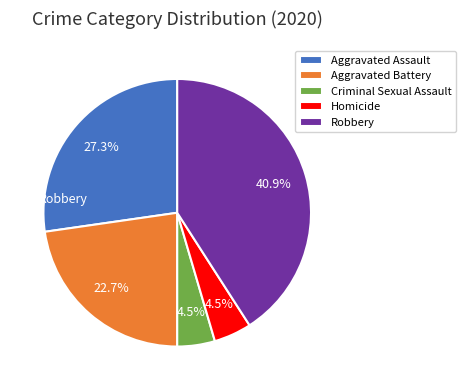

Is Homicide the majority of the pie?

No